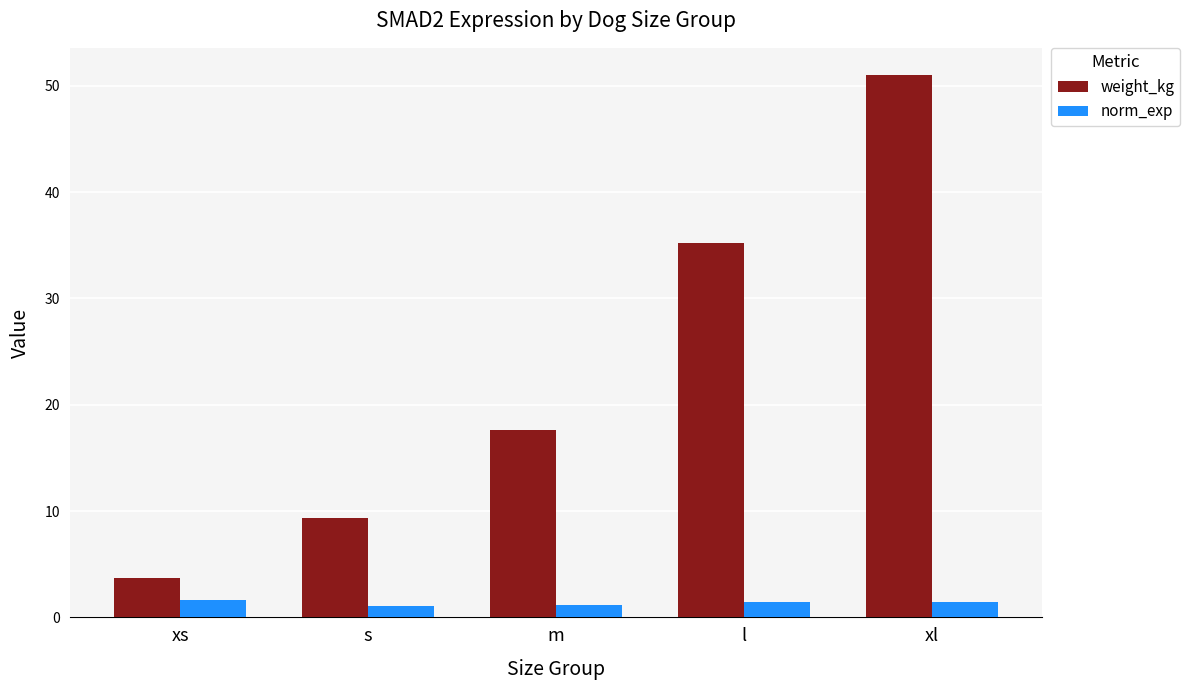

What are all the series names shown in the legend?

weight_kg, norm_exp